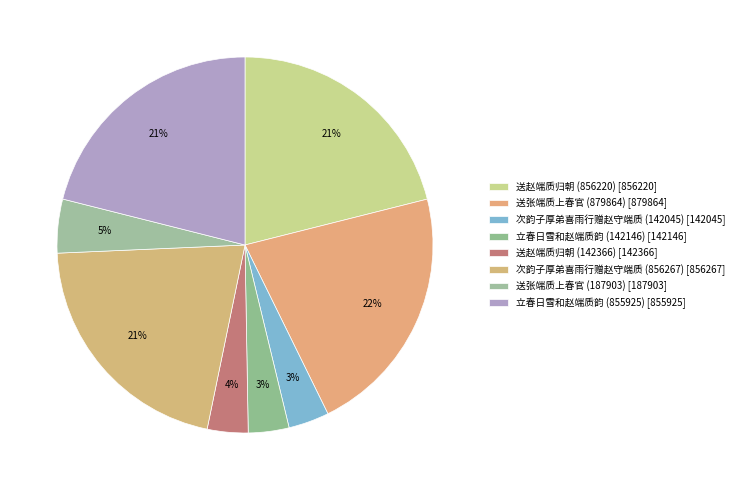

What is the change in value from 送赵端质归朝 (142366) to 立春日雪和赵端质韵 (855925)?

+713559